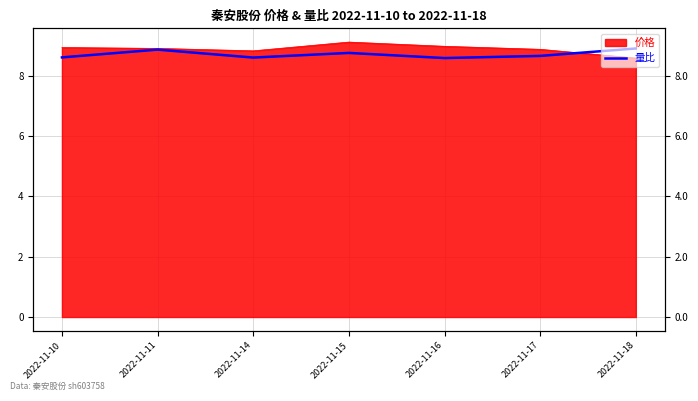

Reading left to right, list all the values displayed in this chart.

8.6	8.9	8.6	8.8	8.6	8.7	8.9